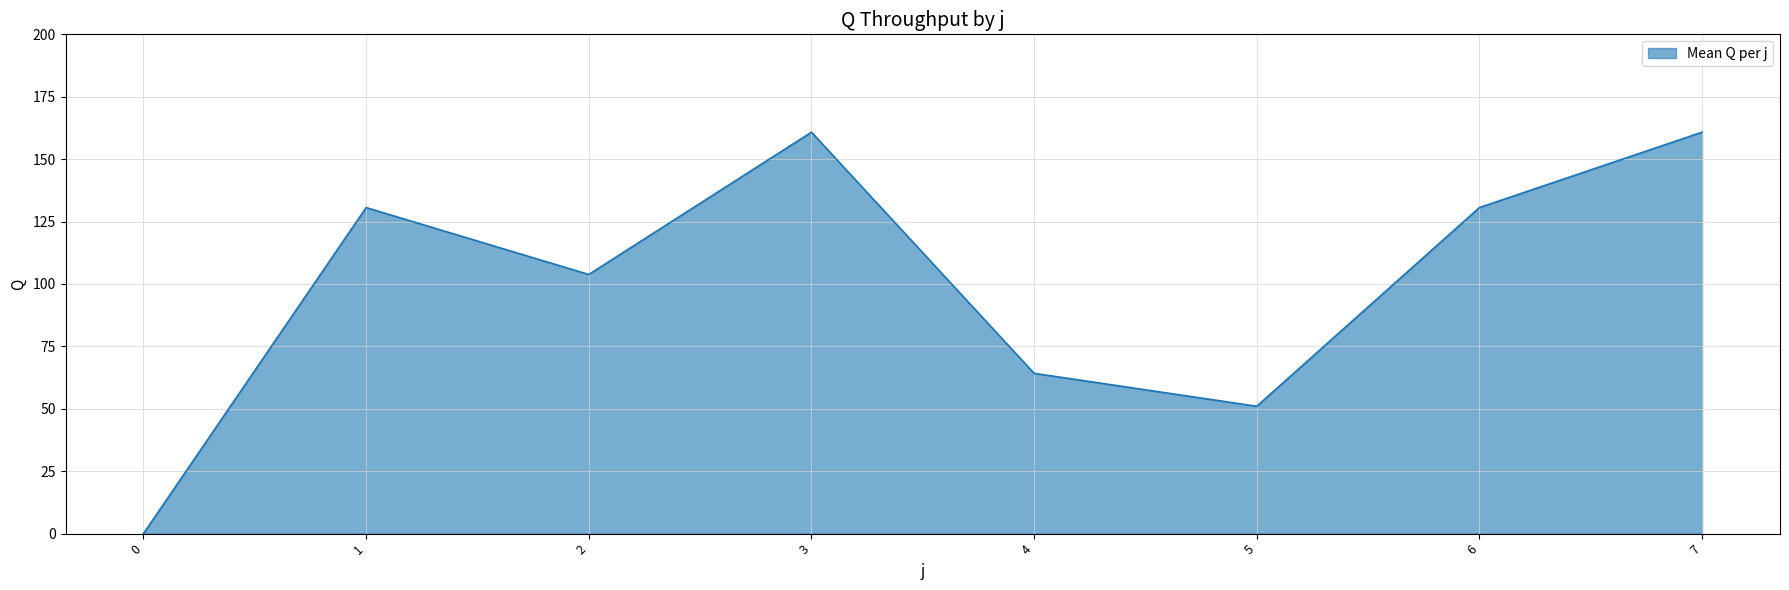

What is the greatest value displayed?

160.8